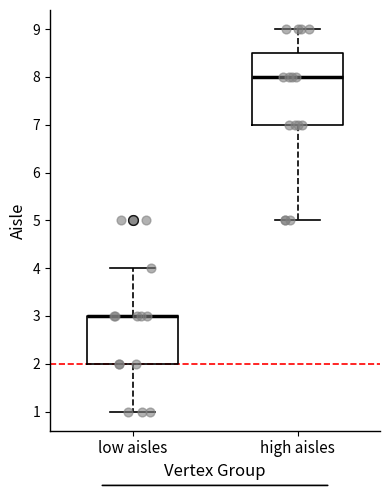

Where is the lower edge of the box for low aisles on the y-axis? The values are not printed on the chart, so give them approximately, as read against the axis.

2.0